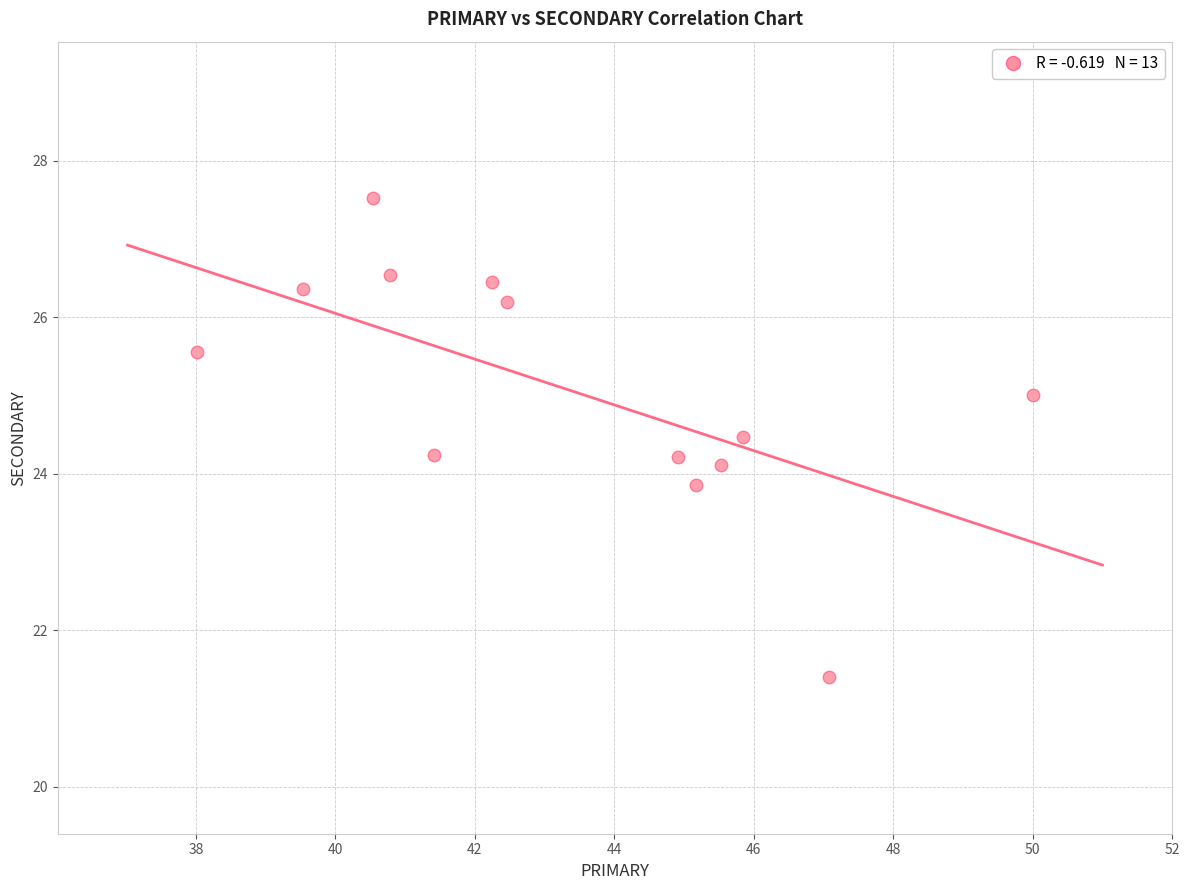

What is the range of X values (max minus min)?

12.0